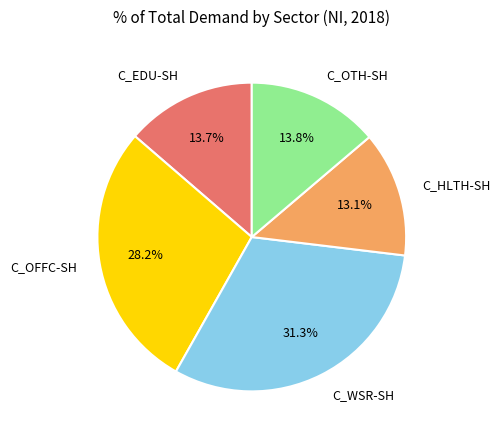

Which category has the biggest portion of the pie?

C_WSR-SH